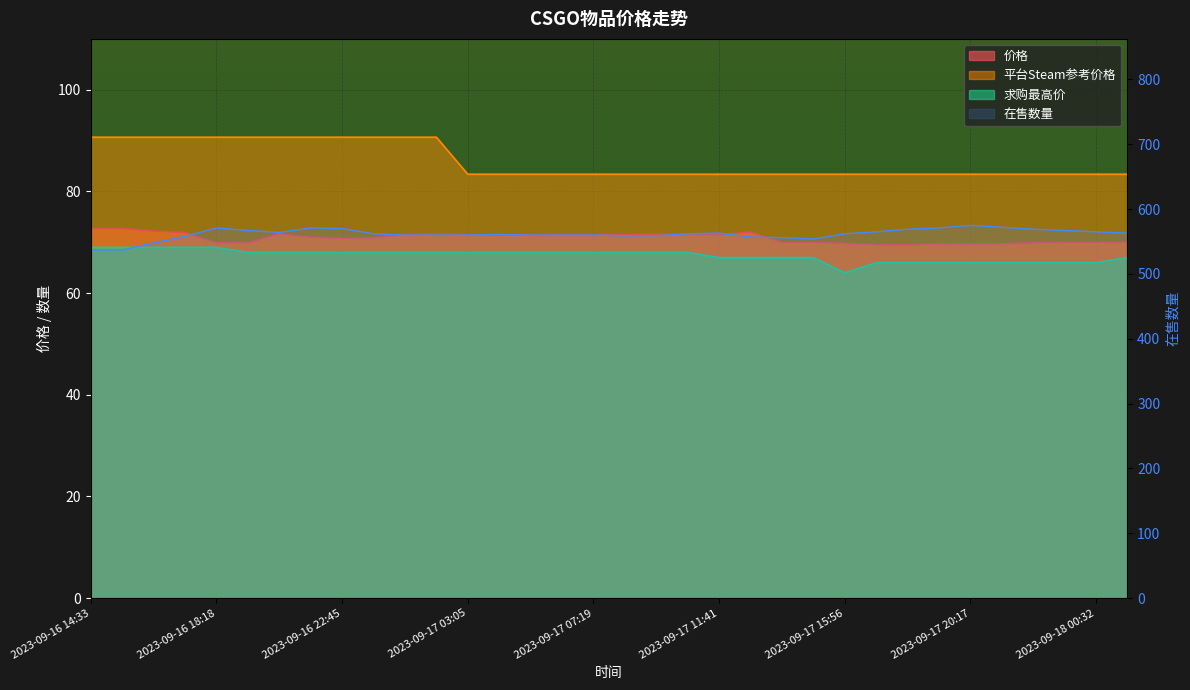

What is the maximum value for 平台Steam参考价格?

90.7